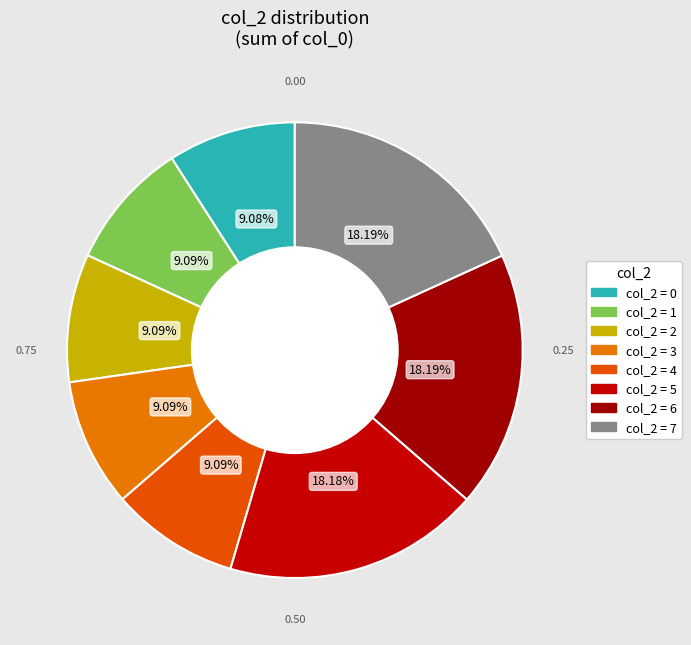

How many segments does this pie chart have?

8